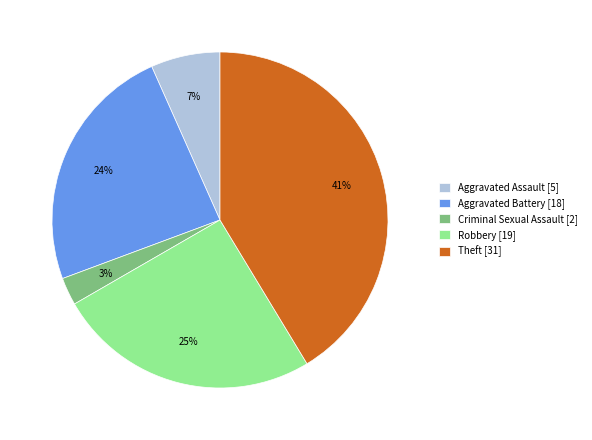

Combined, do Robbery [19] and Theft [31] account for over 50%?

Yes